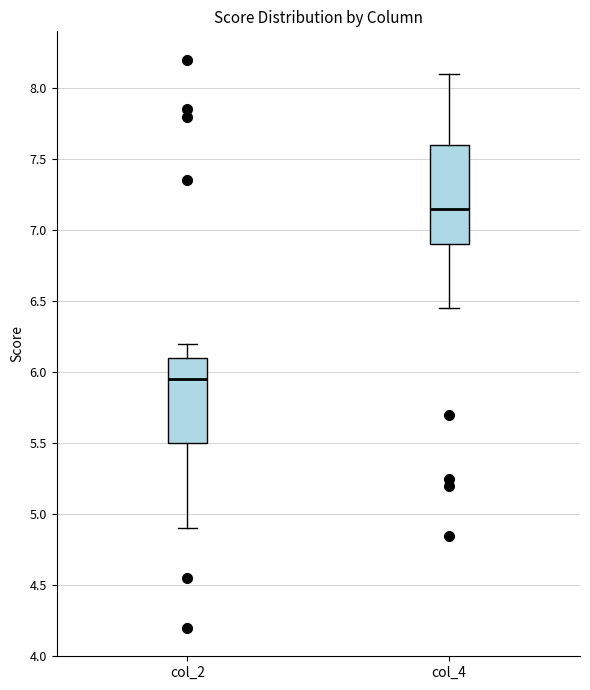

Which box has the lowest median line?

col_2